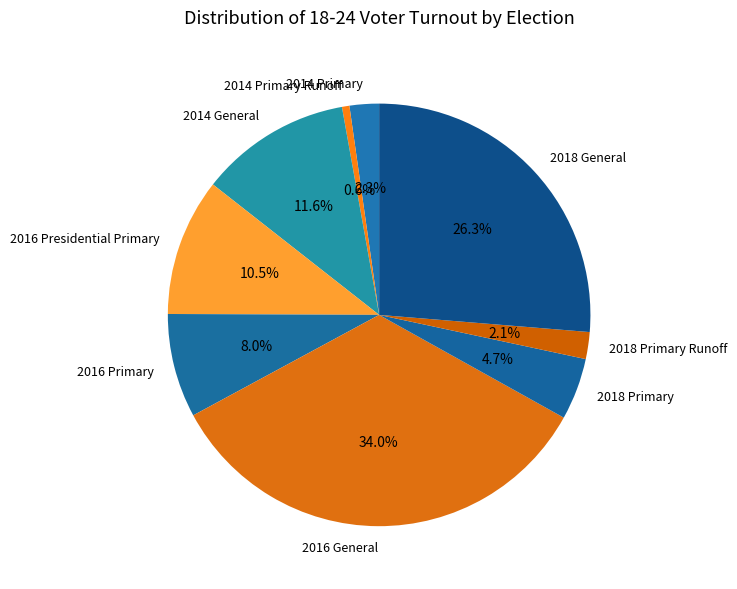

What is the total percentage of 2016 Presidential Primary and 2014 Primary?

12.8%